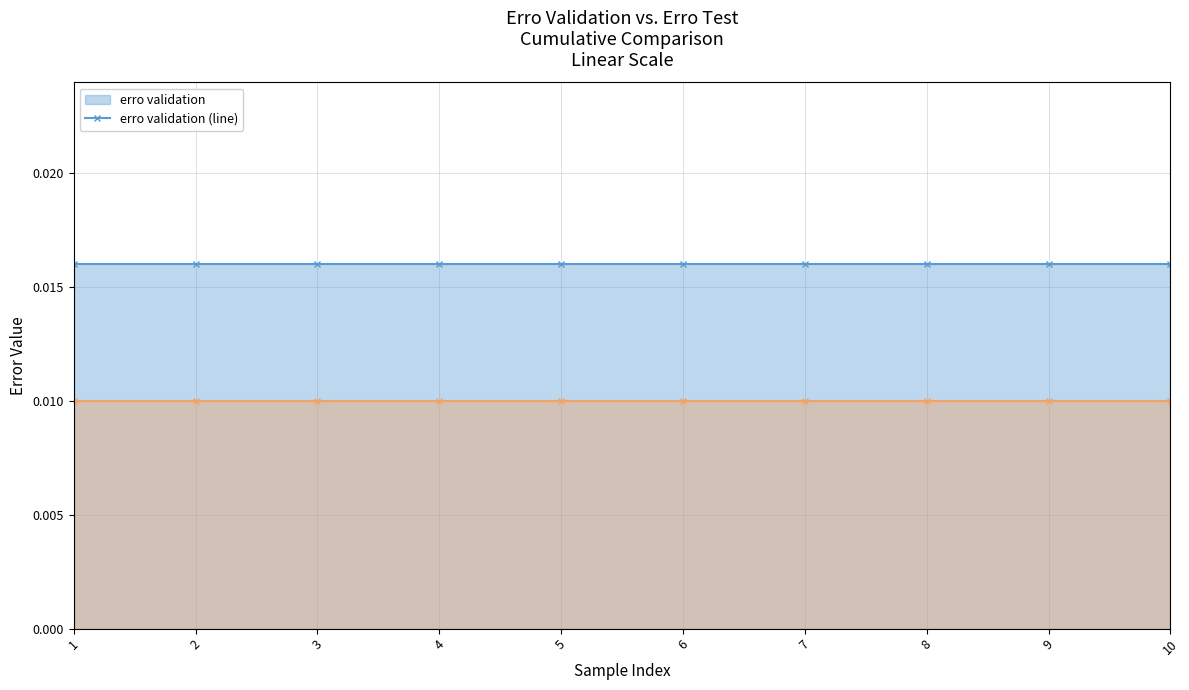

True or false: erro test (line) has a value of 0.0 at 4.

True